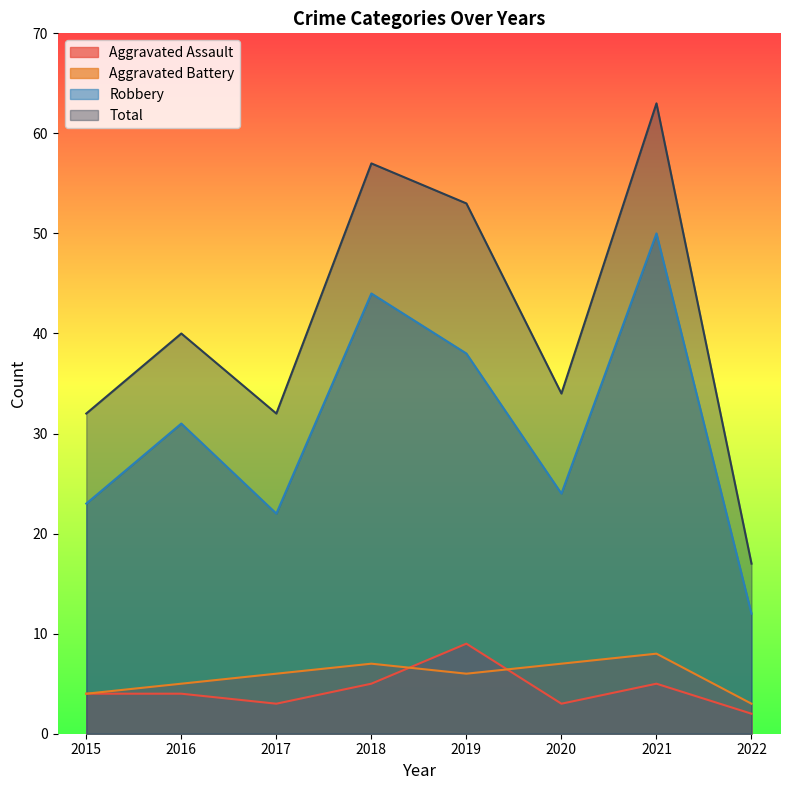

How many distinct data groups are displayed?

4